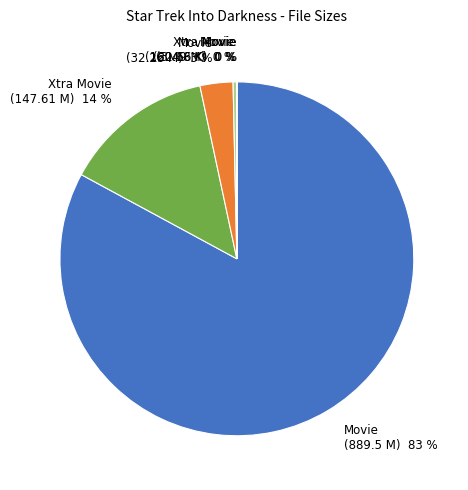

To the nearest percent, what is the average slice percentage?

17%